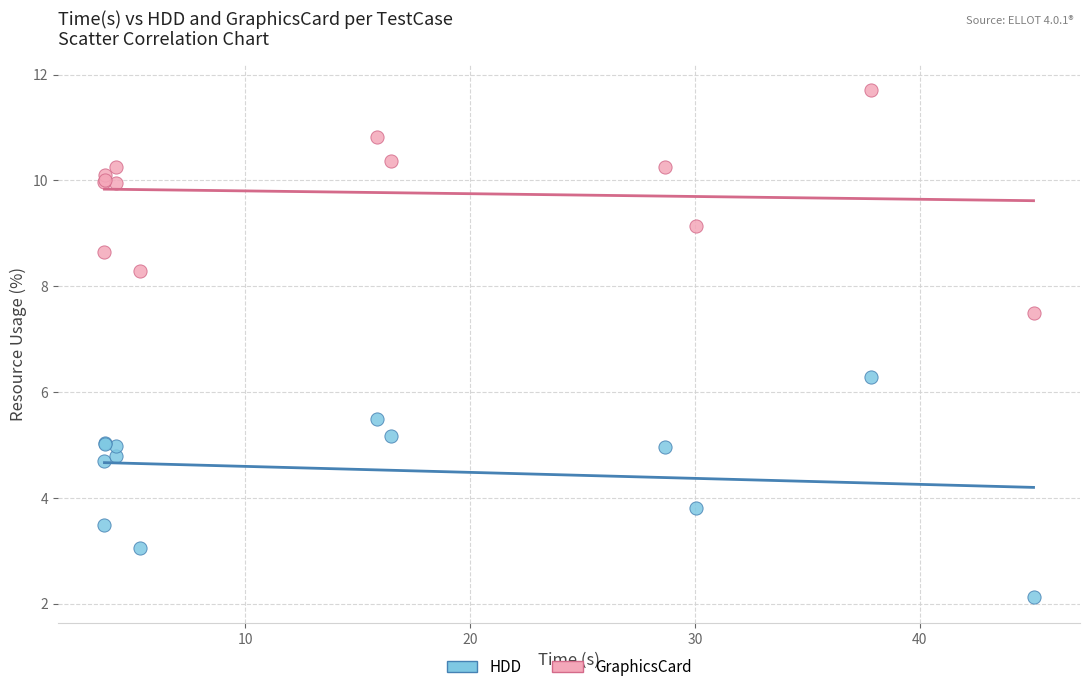

What are all the series names shown in the legend?

HDD, GraphicsCard